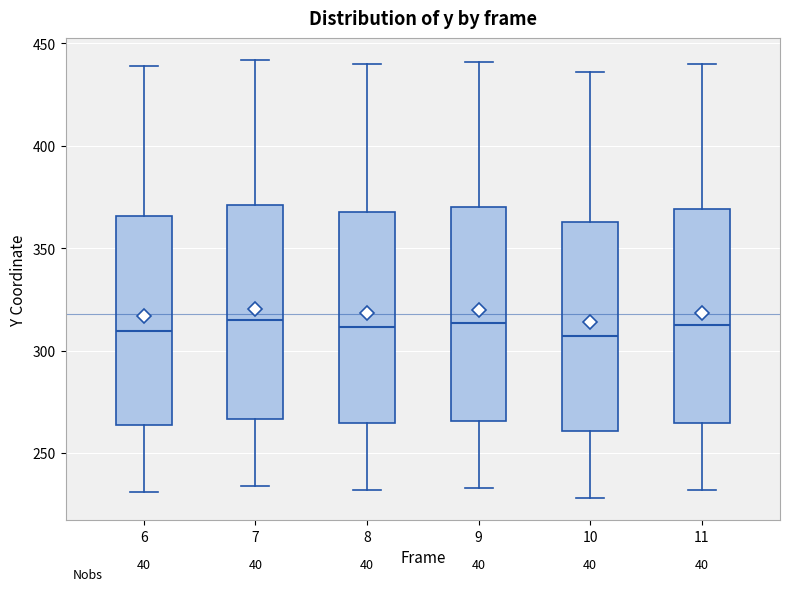

Reading left to right, read every box against the y-axis: the position of its median line, the range the box covers, and the ends of its whiskers. The values are not printed on the chart, so give them approximately, as read against the axis.

6: median 310, box 265 to 365, whiskers 230 to 440
7: median 315, box 265 to 370, whiskers 235 to 440
8: median 310, box 265 to 370, whiskers 230 to 440
9: median 315, box 265 to 370, whiskers 235 to 440
10: median 305, box 260 to 365, whiskers 230 to 435
11: median 315, box 265 to 370, whiskers 230 to 440